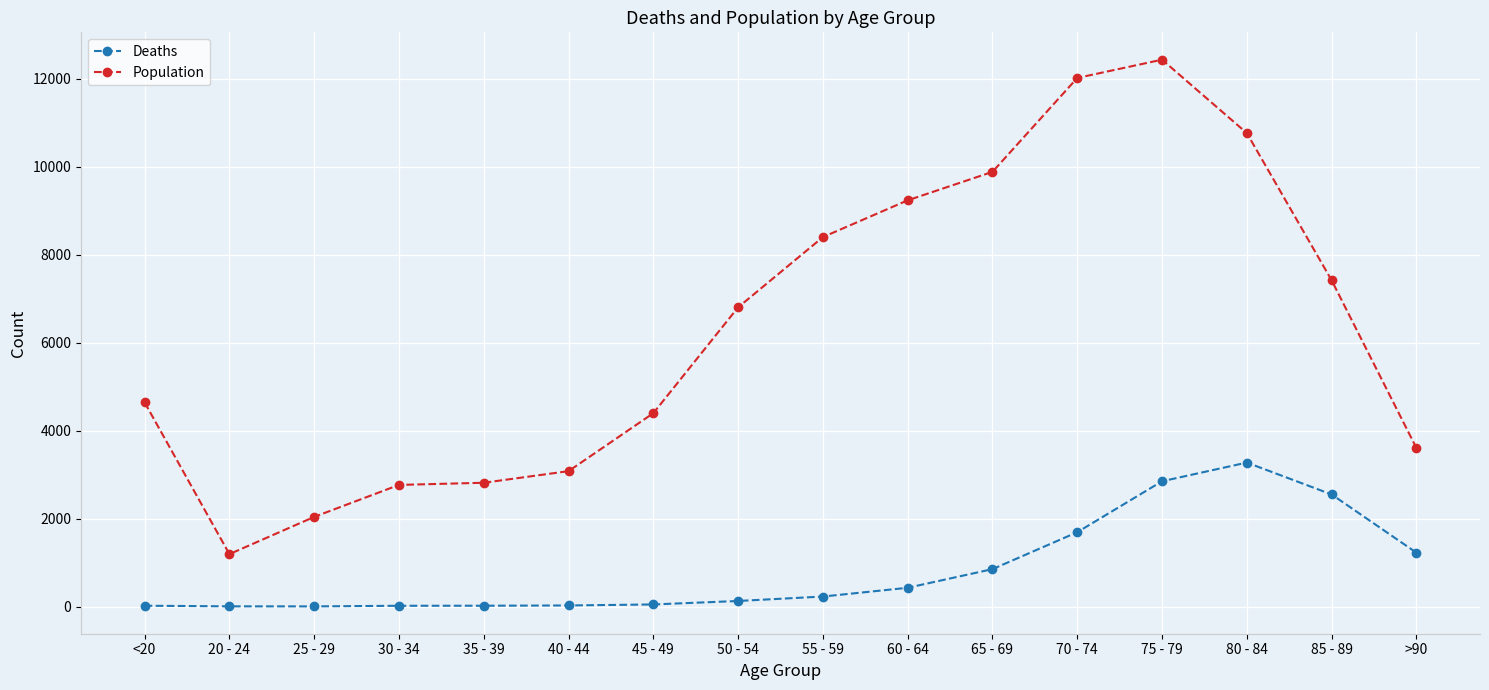

Which category has the highest value across all series?

75 - 79